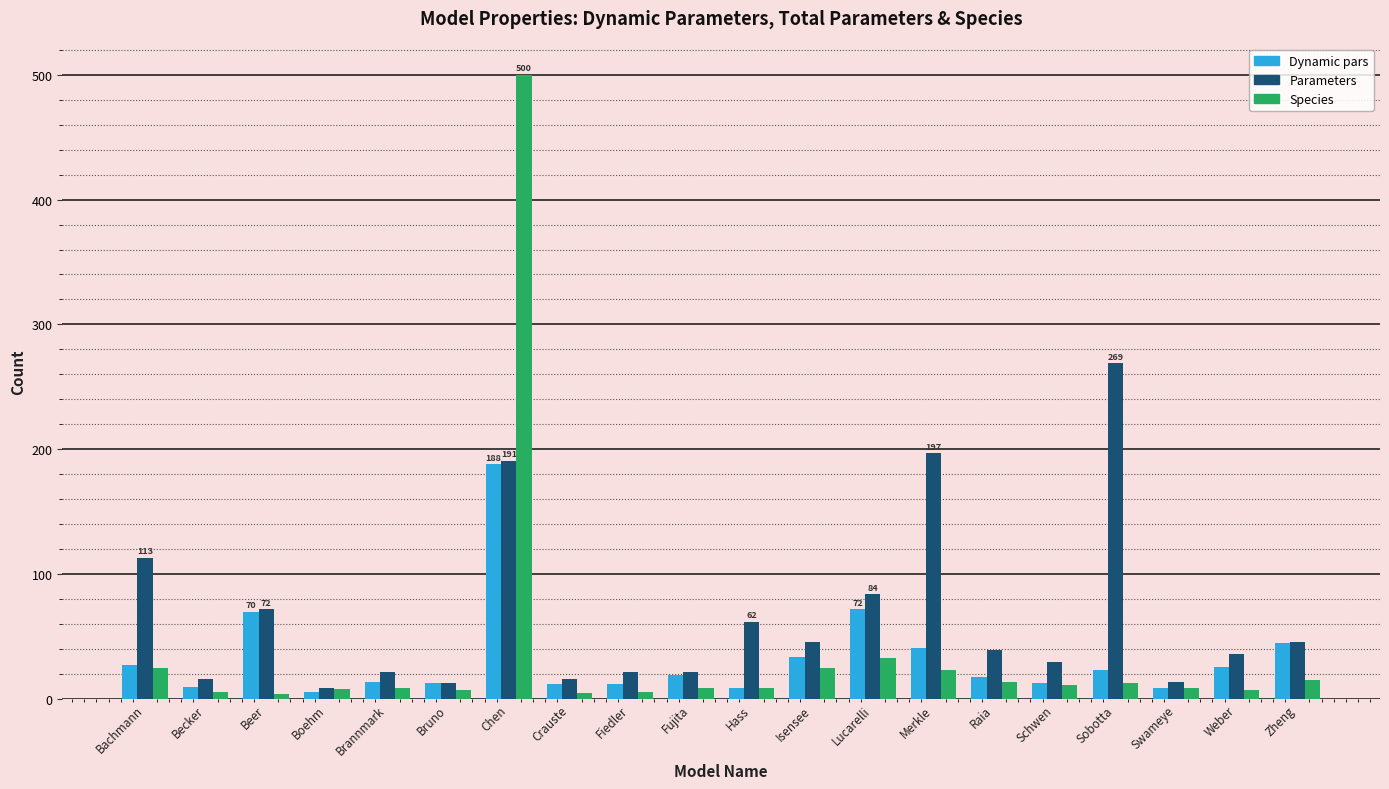

True or false: Species has a value of 25 at Isensee.

True